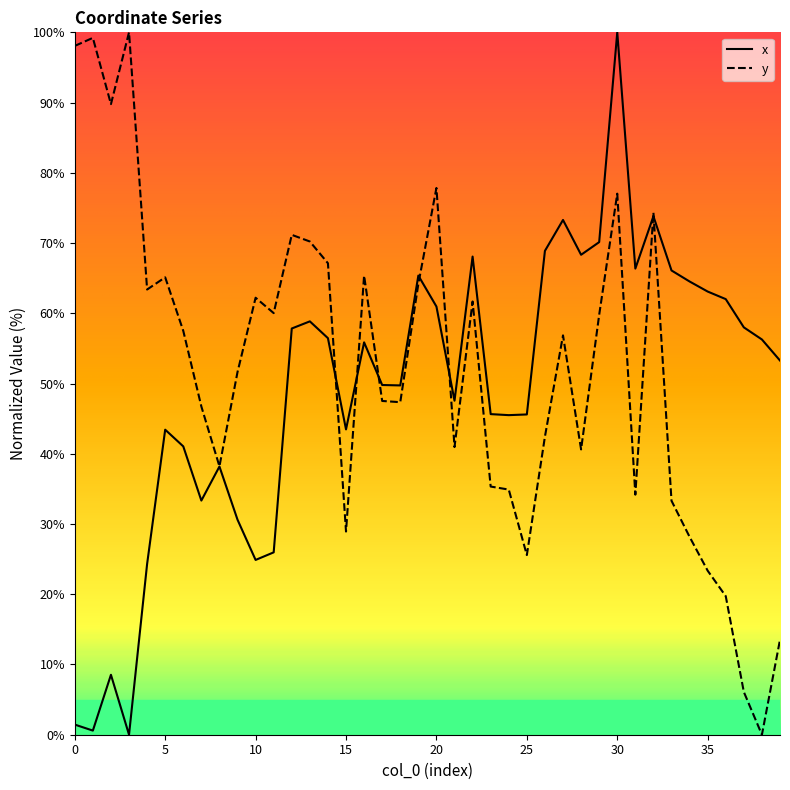

Rank the categories by y value from lowest to highest.

38, 37, 39, 36, 35, 25, 34, 15, 33, 31, 24, 23, 8, 28, 21, 26, 7, 18, 17, 9, 27, 6, 29, 11, 22, 10, 4, 19, 5, 16, 14, 13, 12, 32, 30, 20, 2, 0, 1, 3